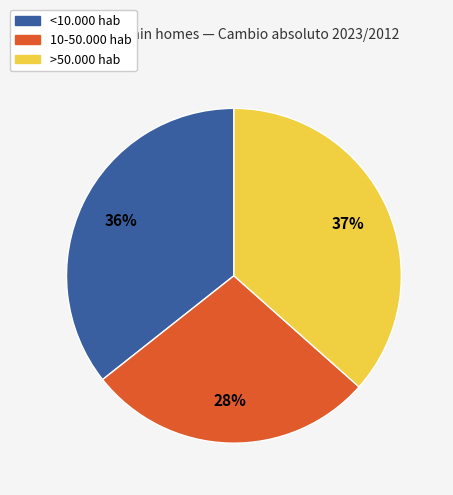

How many segments does this pie chart have?

3